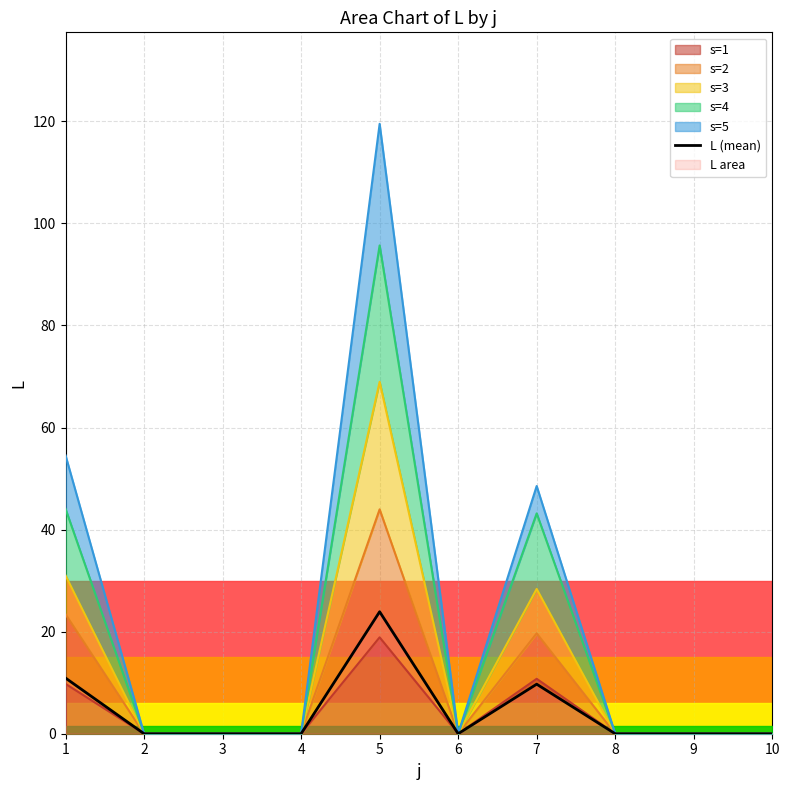

List the labels in order of value, smallest first.

2, 3, 4, 6, 8, 9, 10, 7, 1, 5